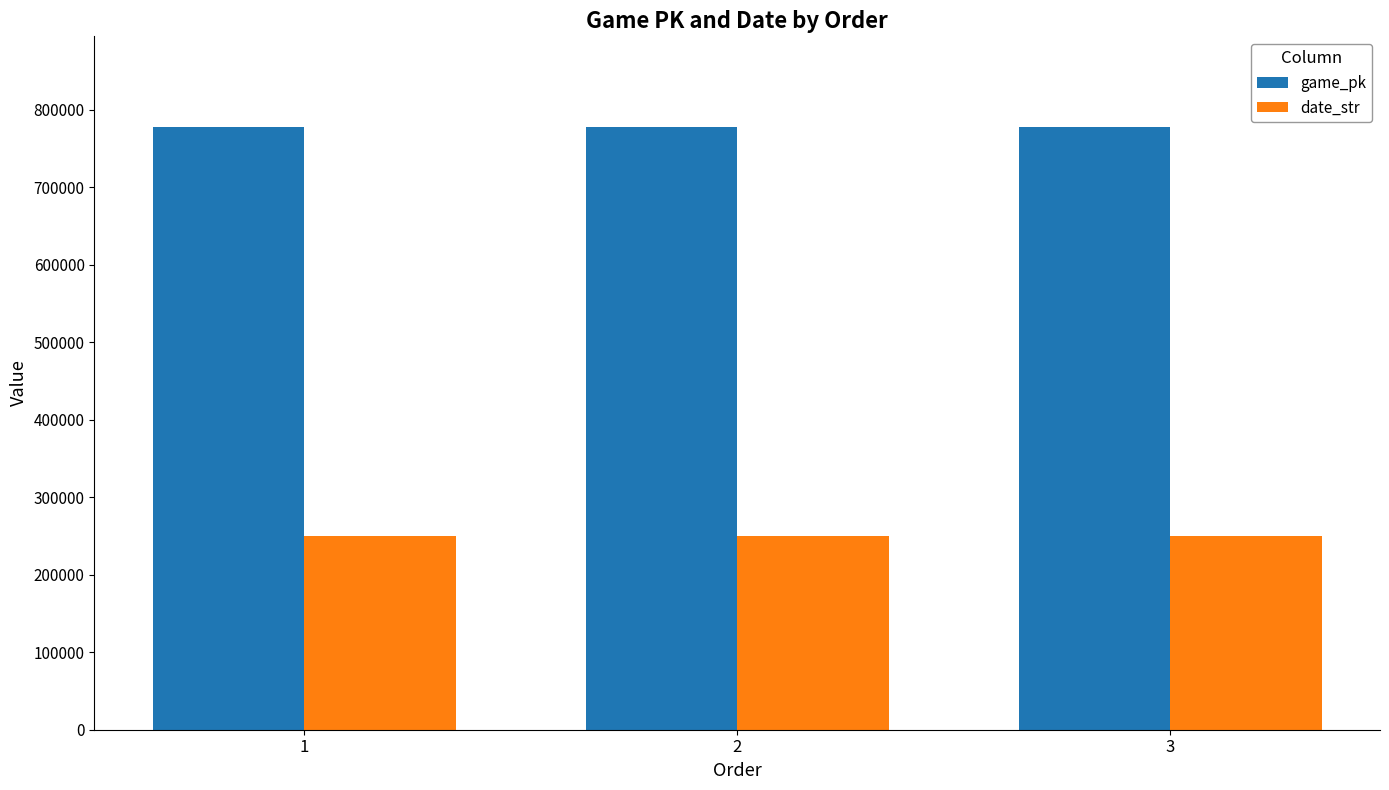

At 2, list the series in order from smallest to largest.

date_str, game_pk